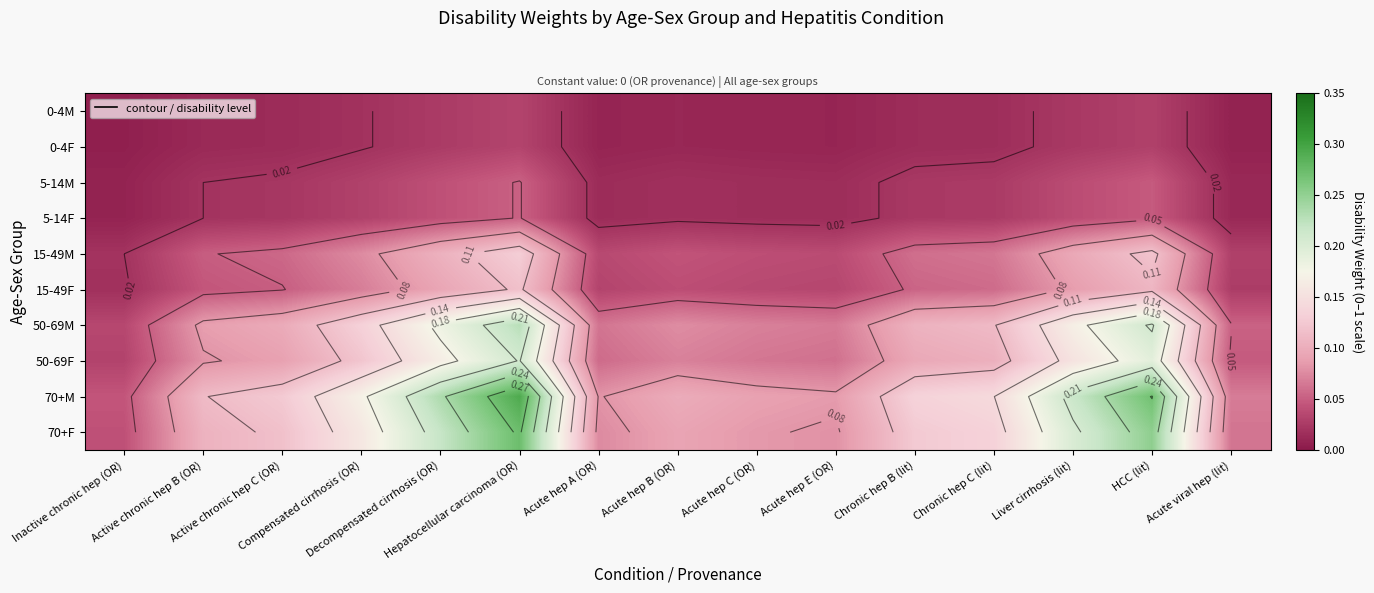

How many 0-4M values are between 0 and 1?

15